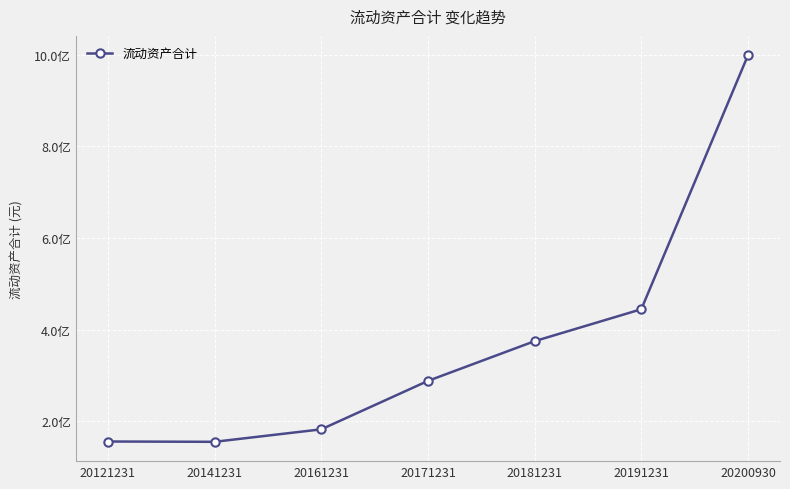

True or false: the data has more than 0 interior local peaks.

False